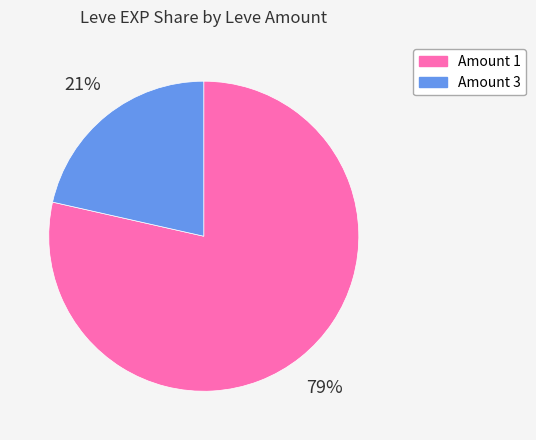

Rank the categories by value from lowest to highest.

Amount 3, Amount 1